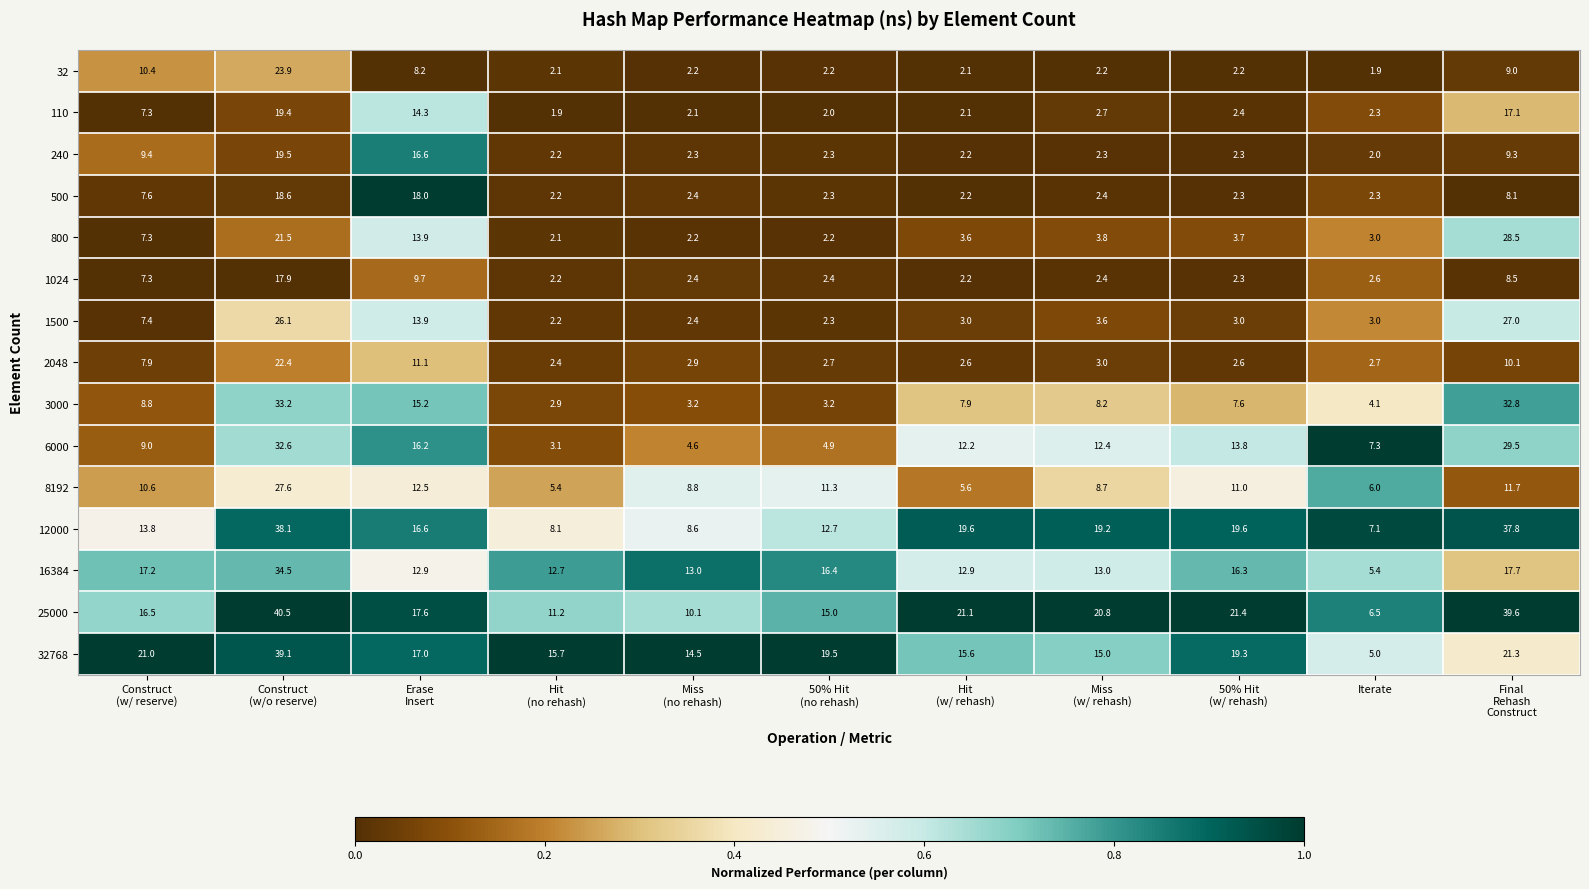

Which series has the largest total across all categories?

25000